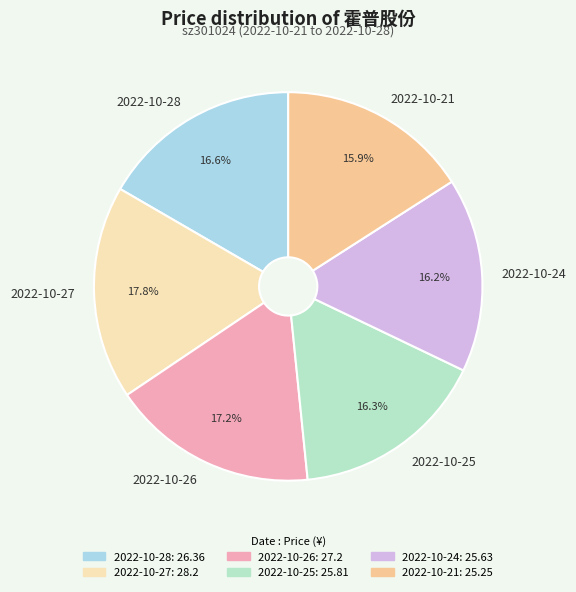

Which has a higher value, 2022-10-28 or 2022-10-26?

2022-10-26